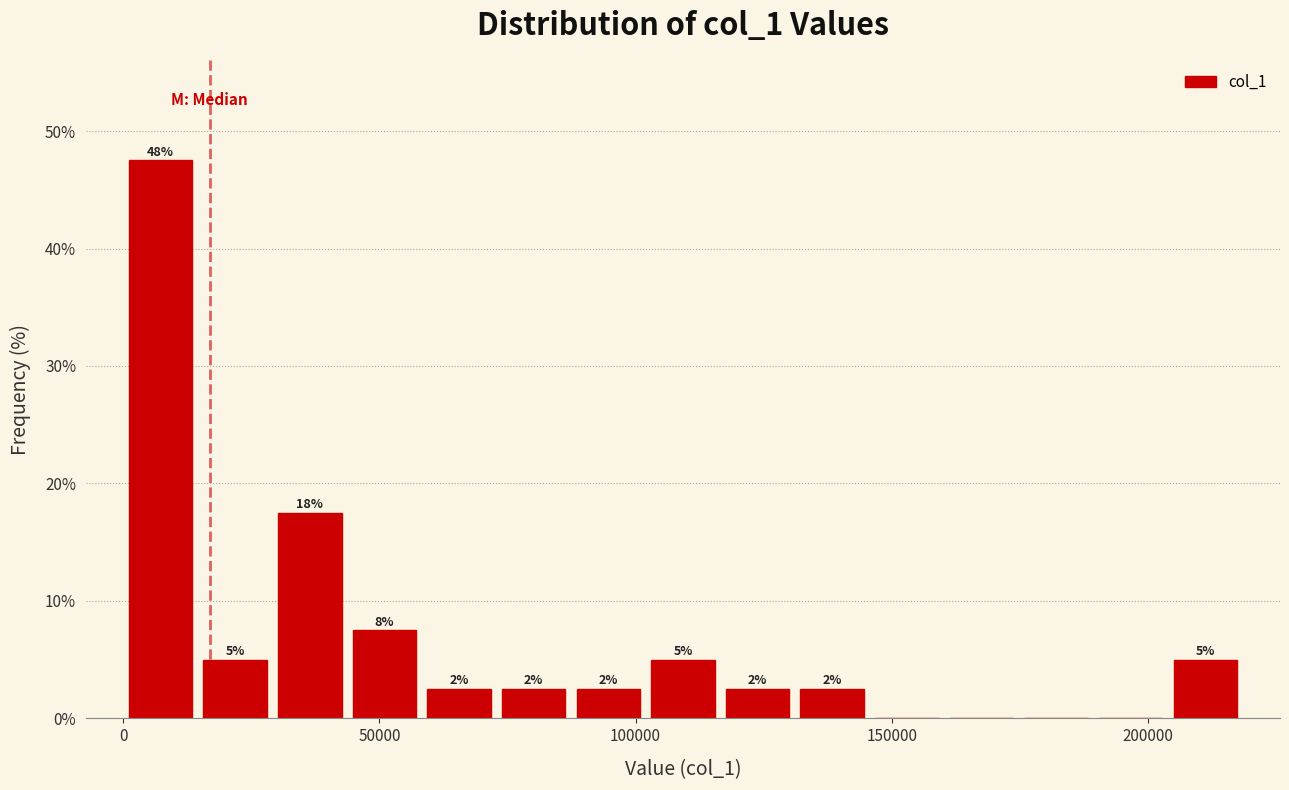

Read against the x-axis, roughly where is the centre of the tallest bar?

5000